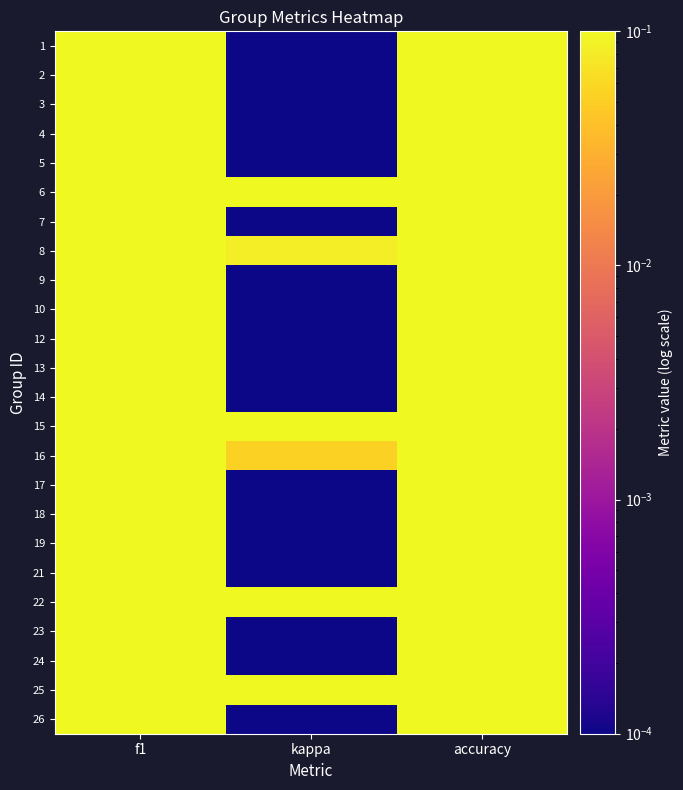

Between accuracy and f1, which is larger?

accuracy